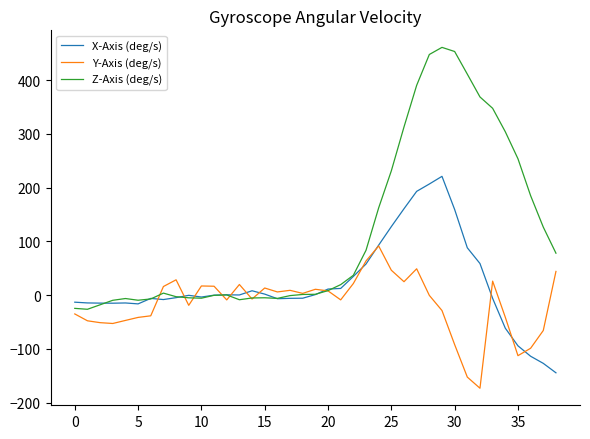

In Z-Axis (deg/s), how many points are higher than both neighbors (excluding endpoints)?

5